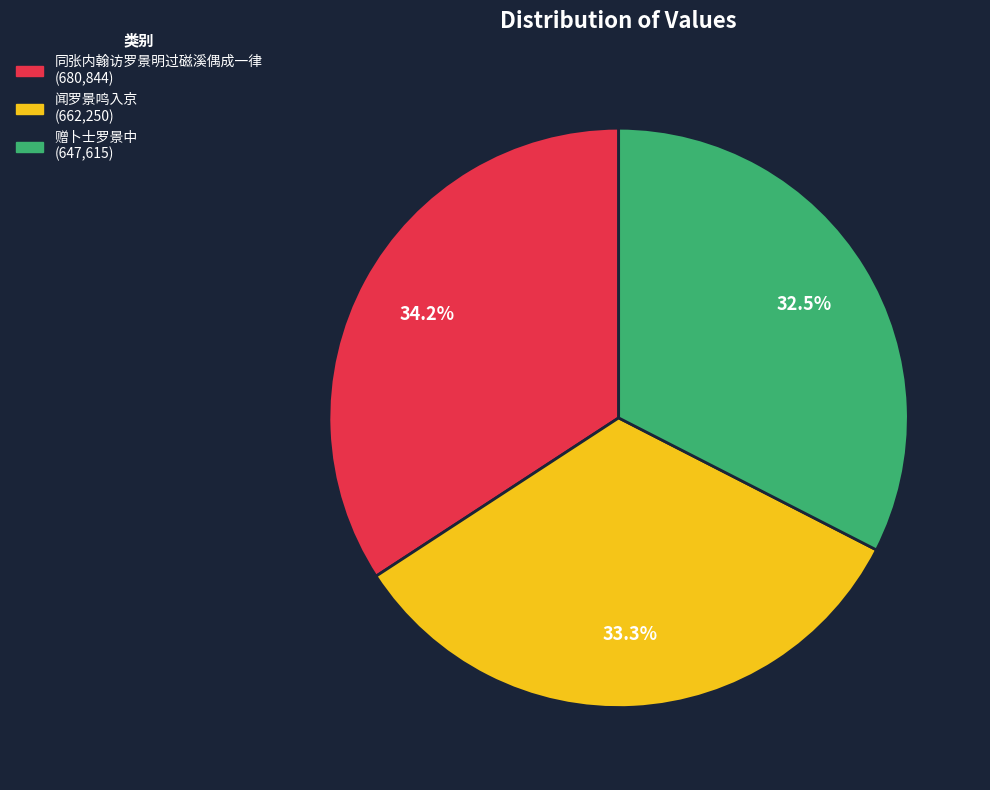

How much of the chart is everything except 闻罗景鸣入京?

66.7%